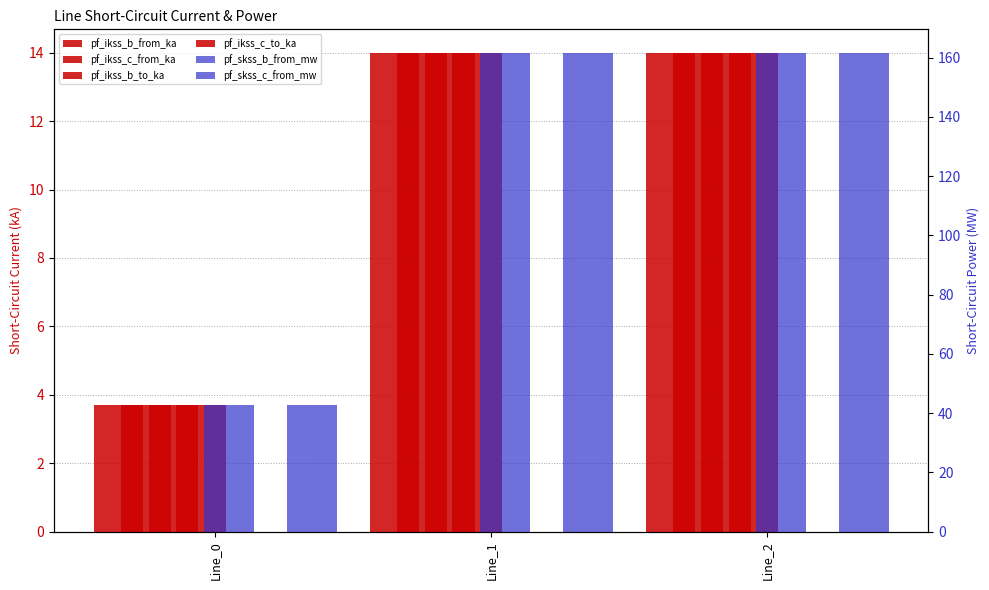

Reading left to right, transcribe all the data shown in this chart.

pf_ikss_b_from_ka: 3.7	14.0	14.0
pf_ikss_c_from_ka: 3.7	14.0	14.0
pf_ikss_b_to_ka: 3.7	14.0	14.0
pf_ikss_c_to_ka: 3.7	14.0	14.0
pf_skss_b_from_mw: 42.8	161.5	161.5
pf_skss_c_from_mw: 42.8	161.5	161.5